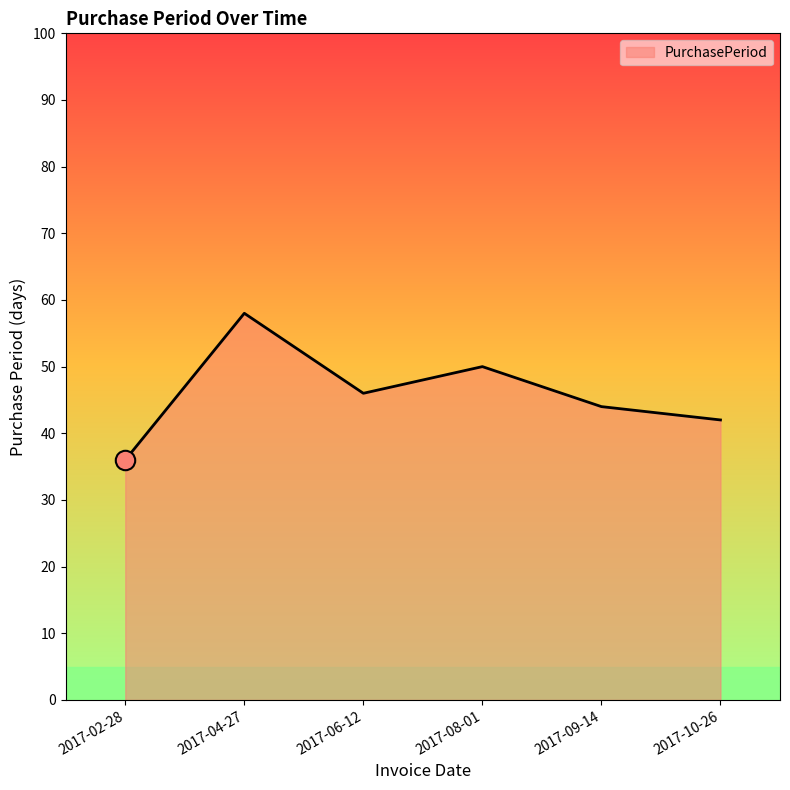

List the labels in order of value, smallest first.

2017-02-28, 2017-10-26, 2017-09-14, 2017-06-12, 2017-08-01, 2017-04-27